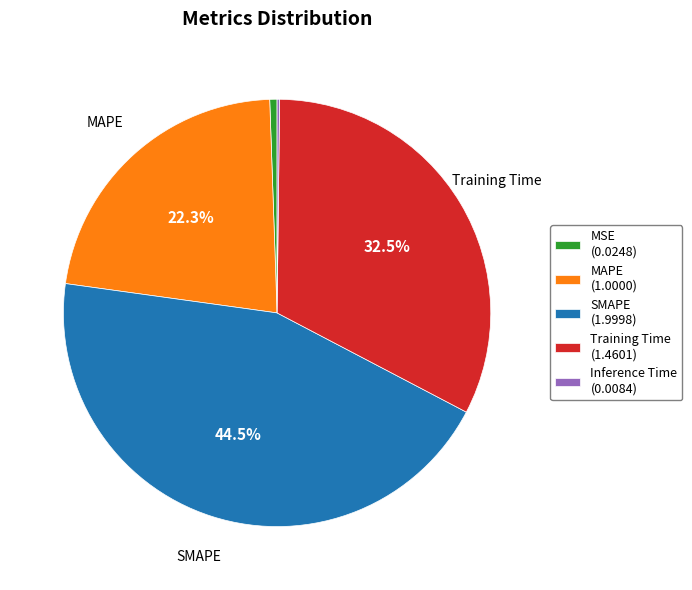

What is the ratio of the value at MAPE (1.0000) to the value at SMAPE (1.9998)?

0.5